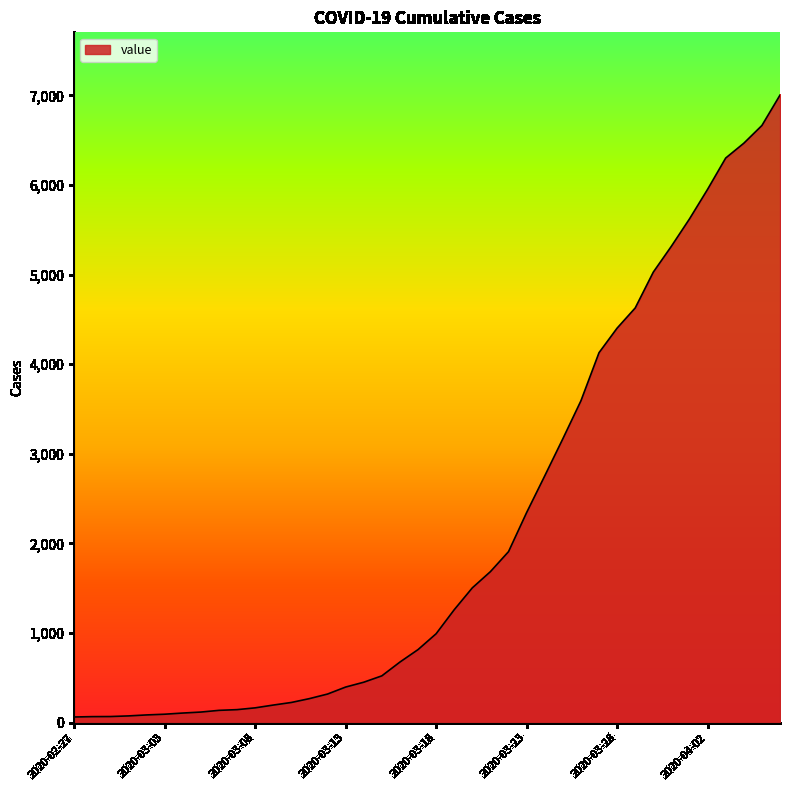

What is the greatest value displayed?

7003